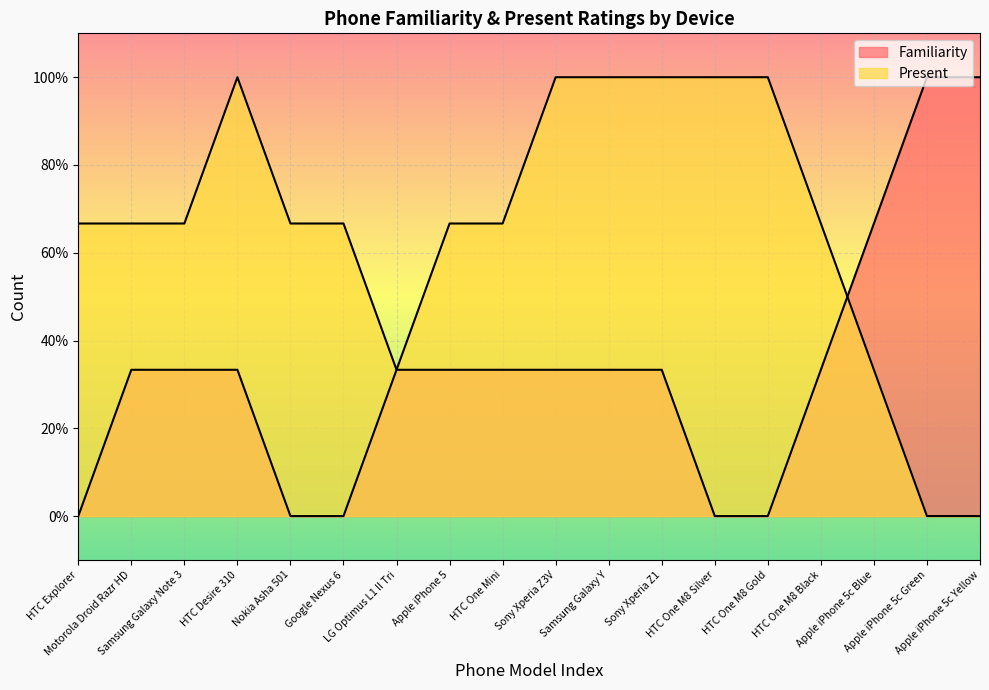

Rank the series by their maximum value, from lowest to highest.

Familiarity, Present